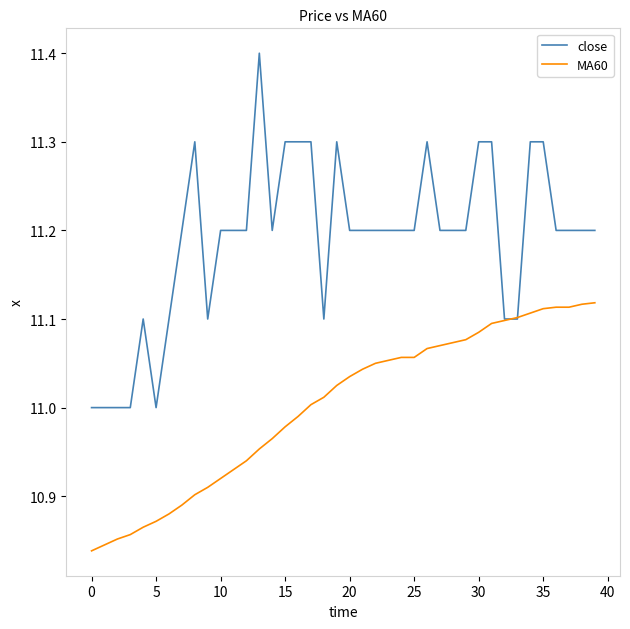

After their last crossing, which series has the higher values: close or MA60?

close